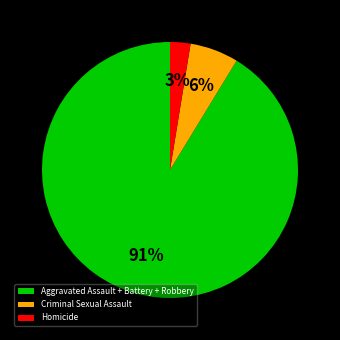

Rank the categories by value from lowest to highest.

Homicide, Criminal Sexual Assault, Aggravated Assault + Battery + Robbery